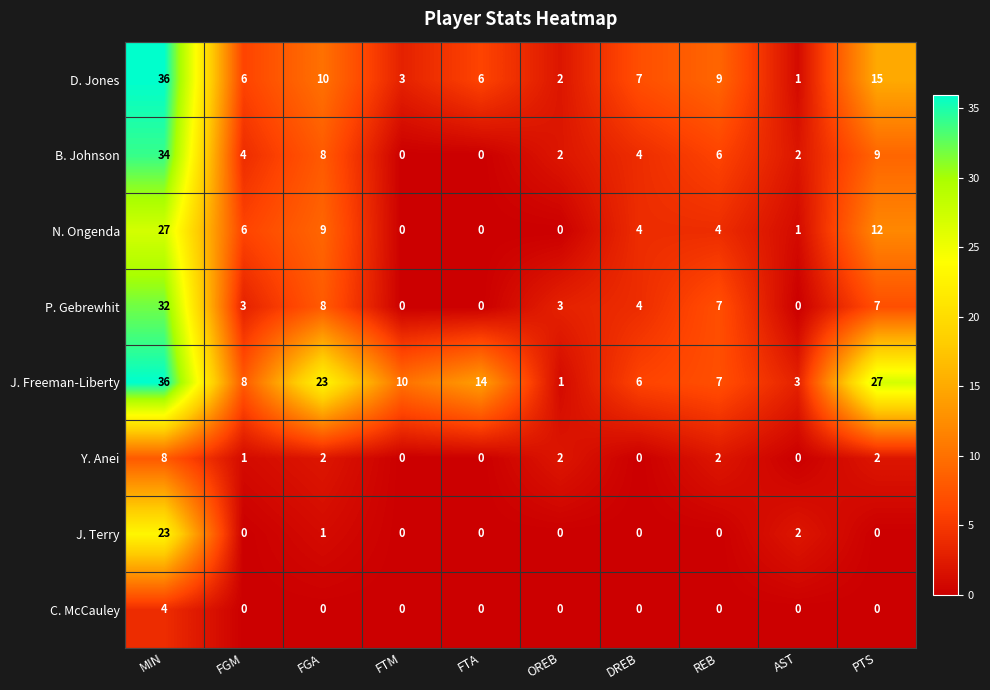

The value of Y. Anei at FGA is 3. True or false?

False